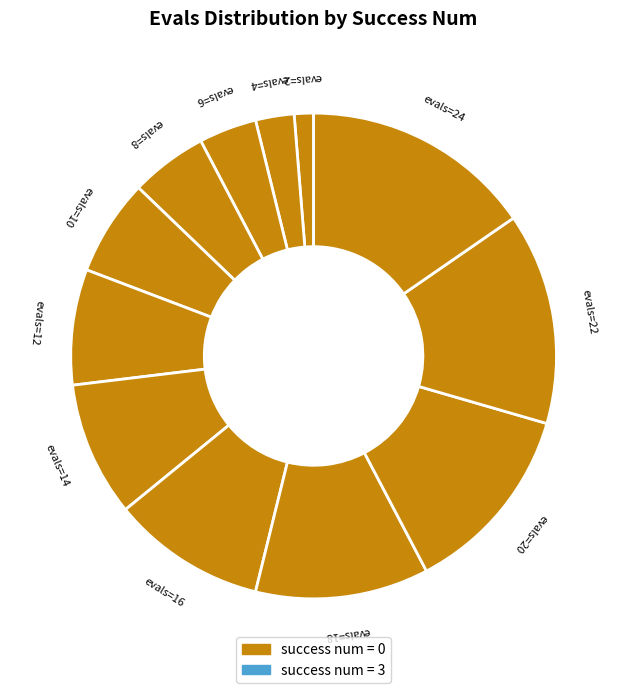

Count the number of slices in the pie.

12